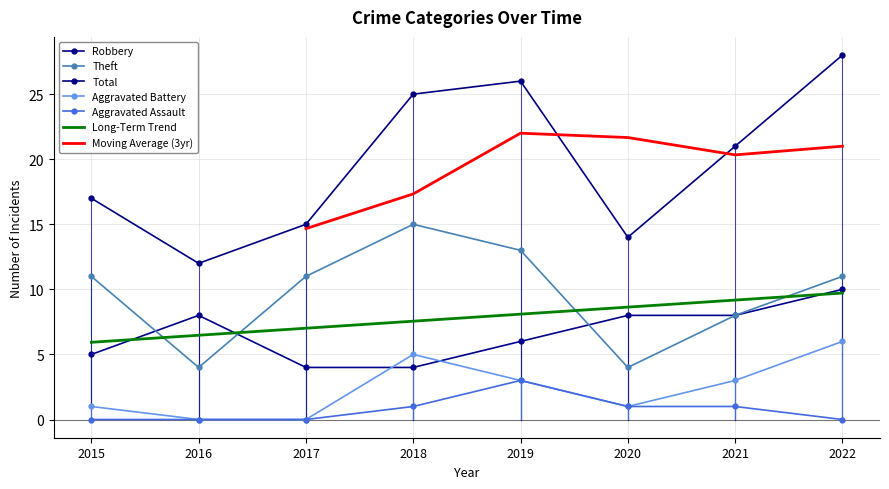

Between 2022 and 2016, which is larger?

2022